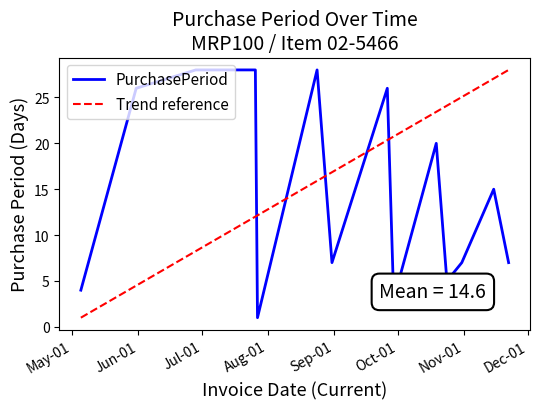

Is it true that the value at 2017-10-31 is 7?

True